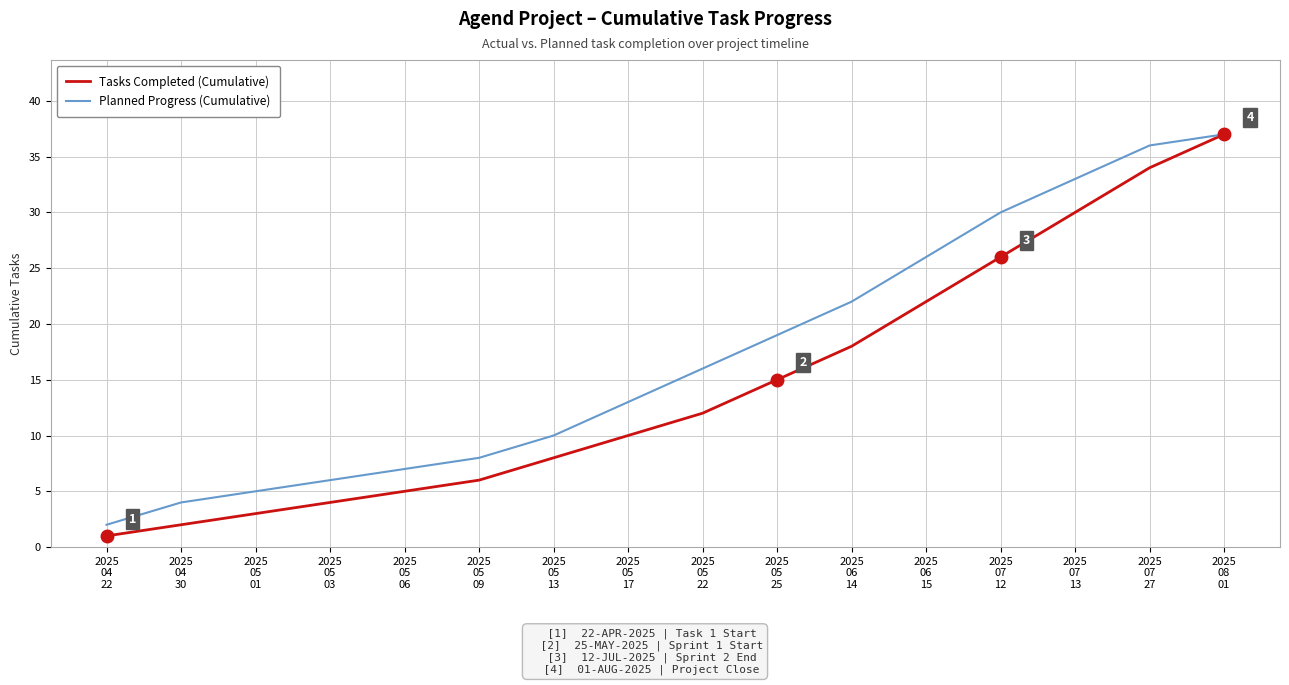

At which label is Tasks Completed (Cumulative) closest to 19?

2025
06
14